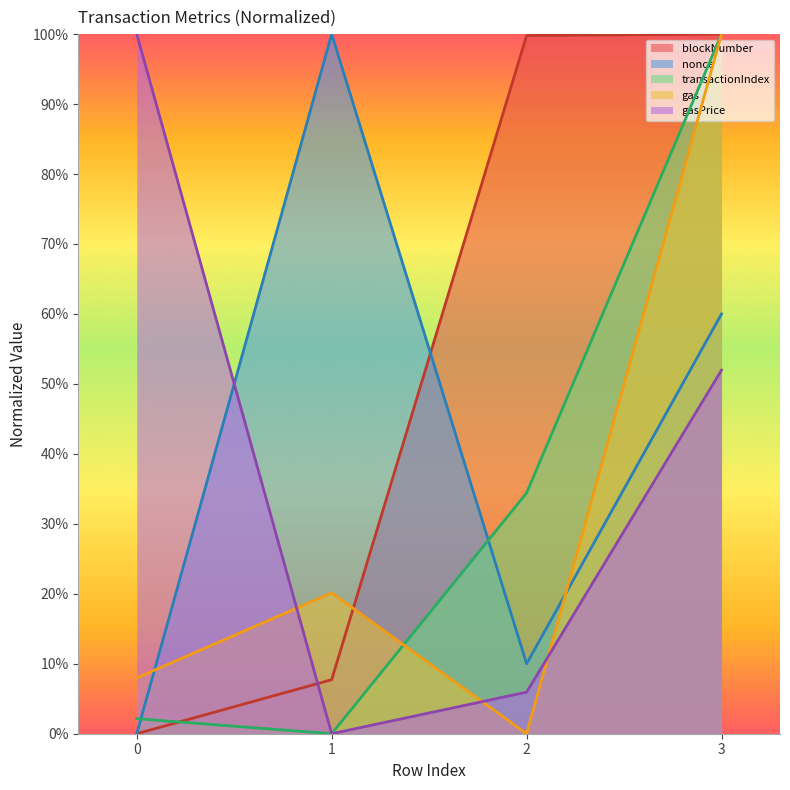

Count the number of data series in this chart.

5